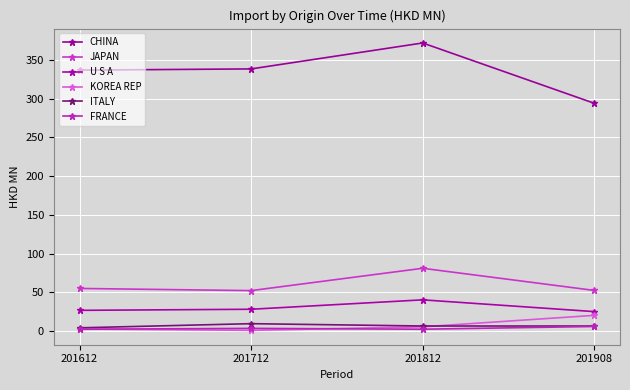

What is the value of the CHINA point at the 4th from the left?

294.0